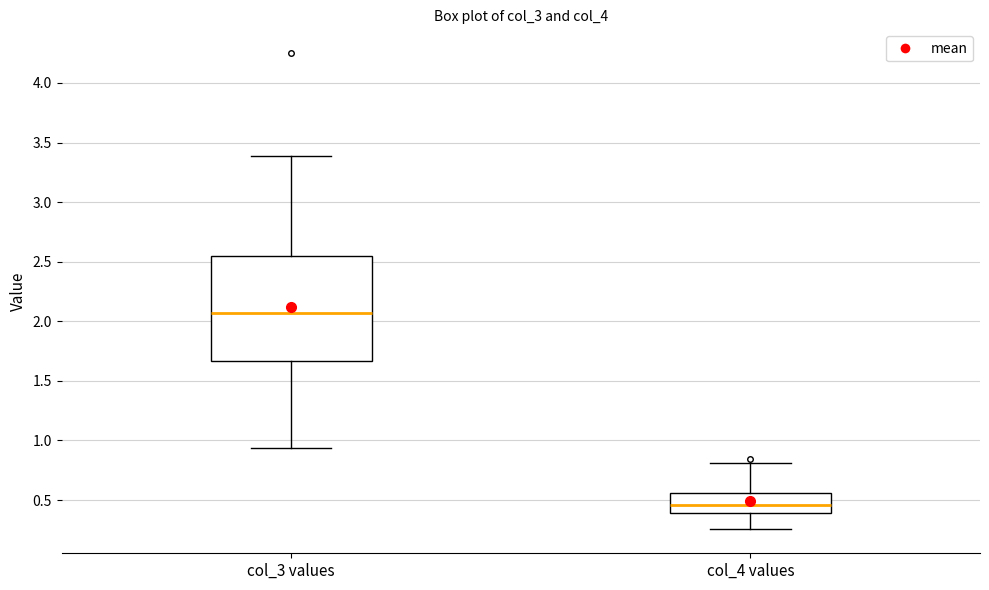

Where does the lower whisker of the box for col_4 values end on the y-axis? The values are not printed on the chart, so give them approximately, as read against the axis.

0.25